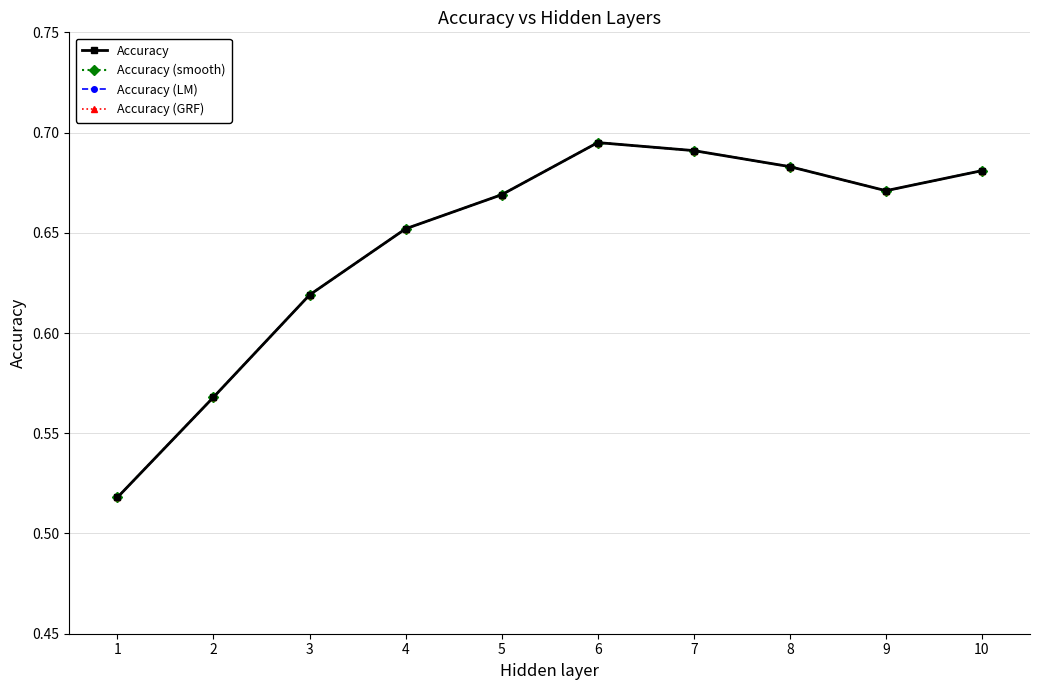

Is this an area chart (filled region under the line)?

No